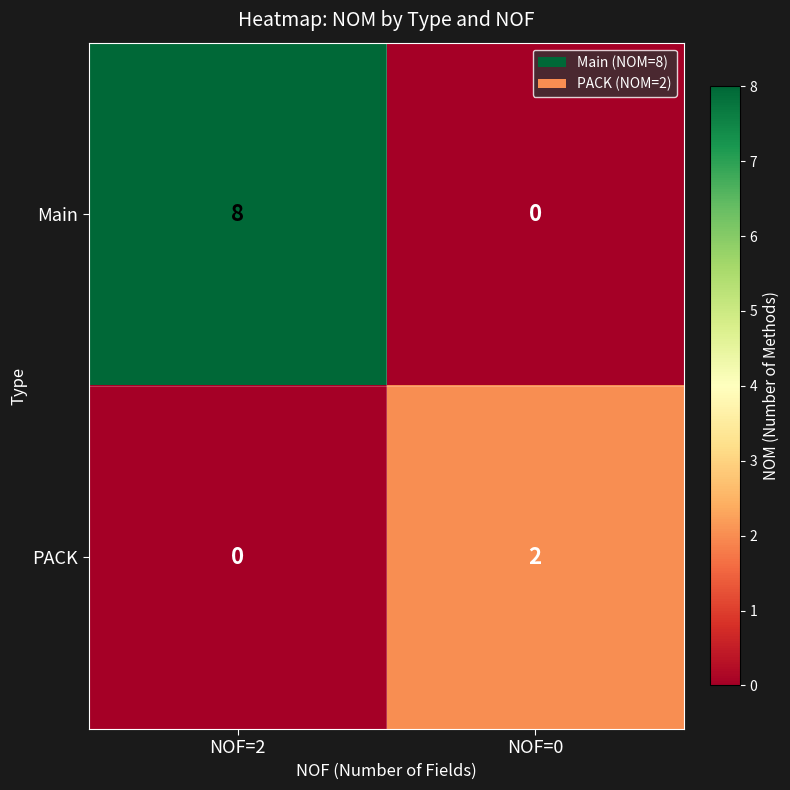

How many values in the PACK series are below 2?

1